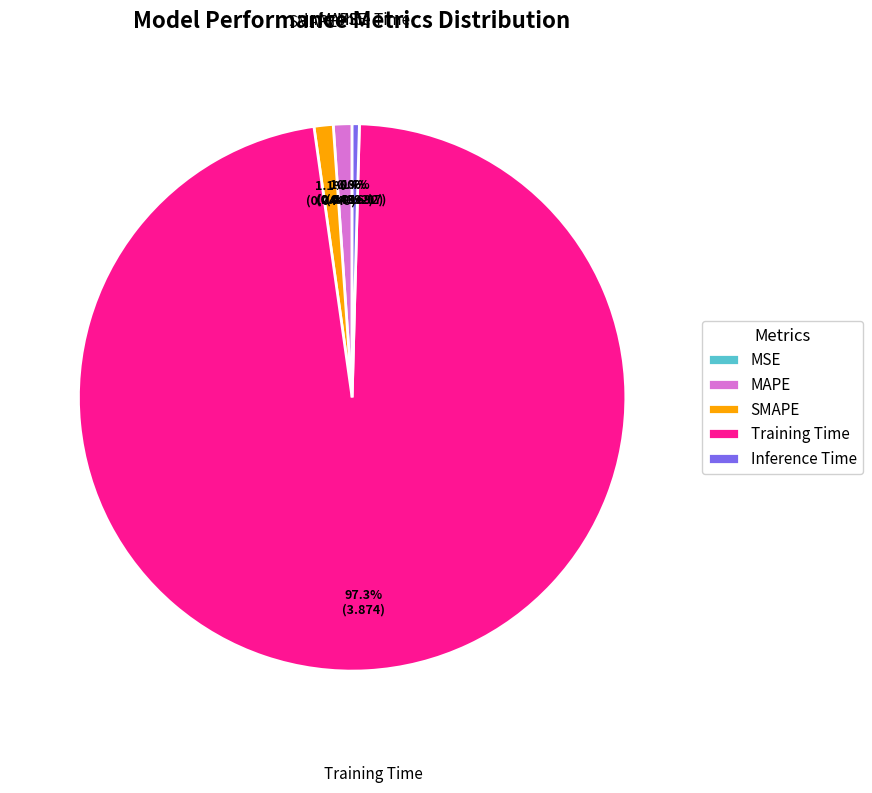

What is the total percentage of MAPE and SMAPE?

2.2%